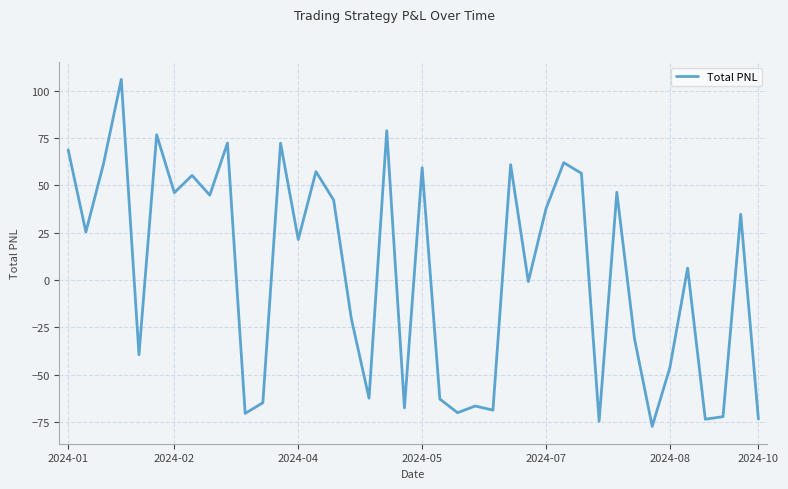

What is the maximum value shown in the chart?

106.0